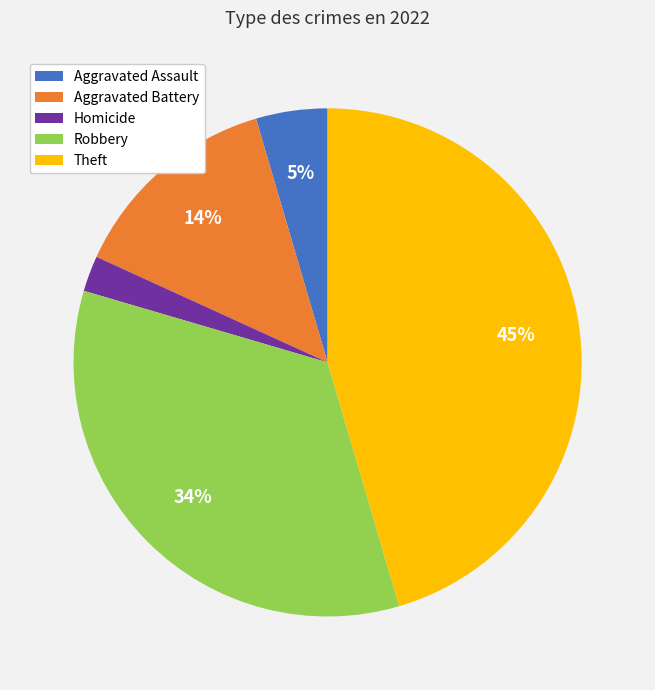

Is Robbery the majority of the pie?

No